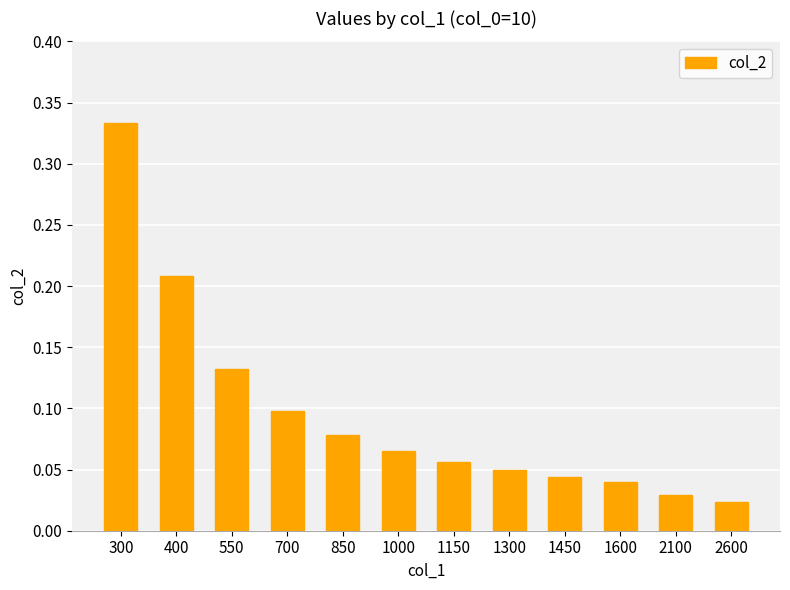

What is the change in value from 700 to 1450?

-0.1